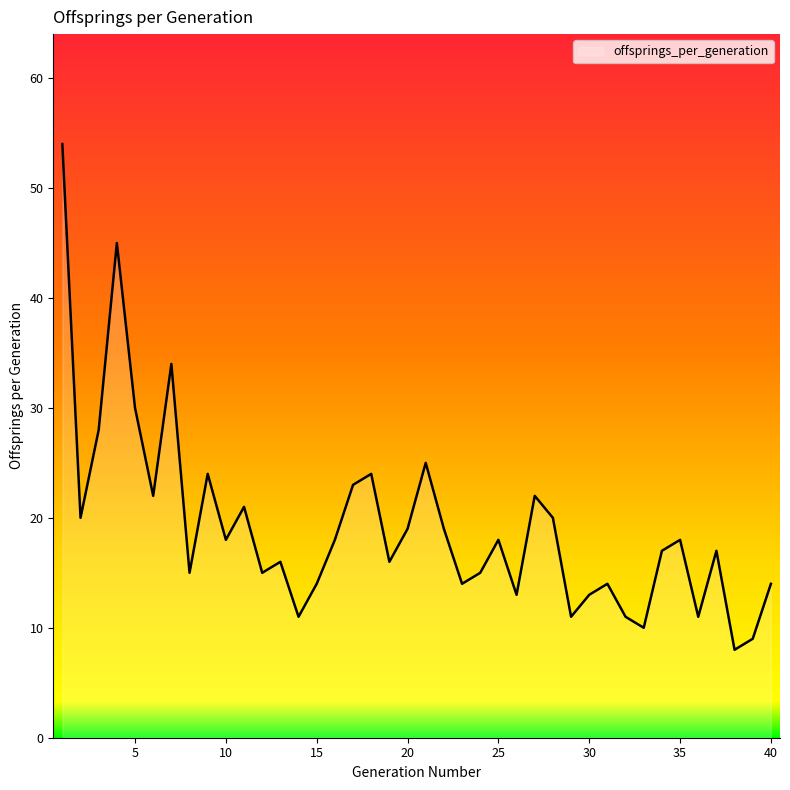

What is the difference between the maximum and minimum values?

46